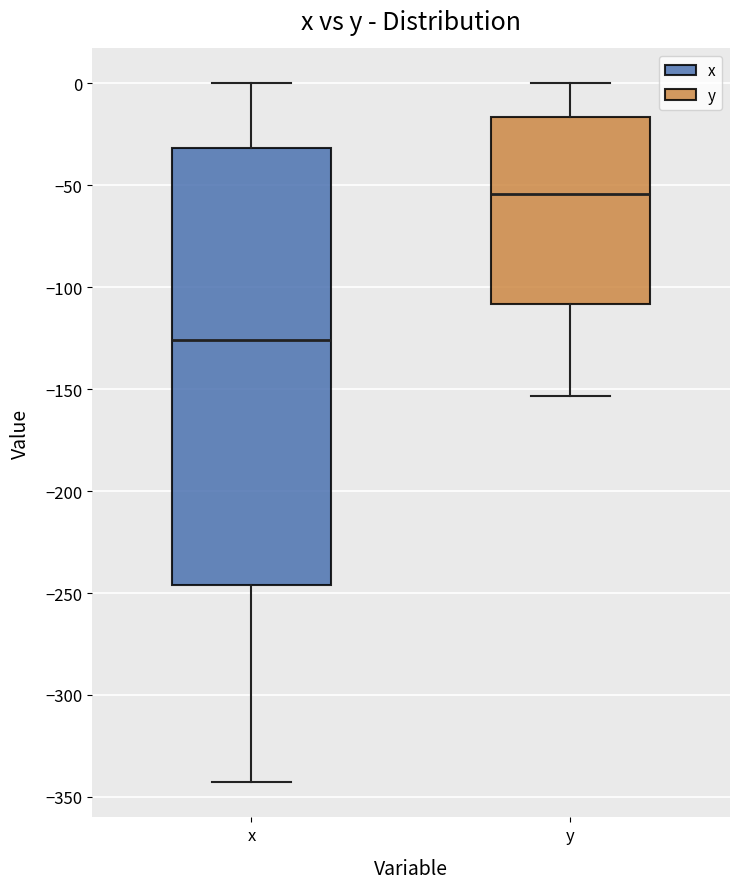

Where does the upper whisker of the box for y end on the y-axis? The values are not printed on the chart, so give them approximately, as read against the axis.

0